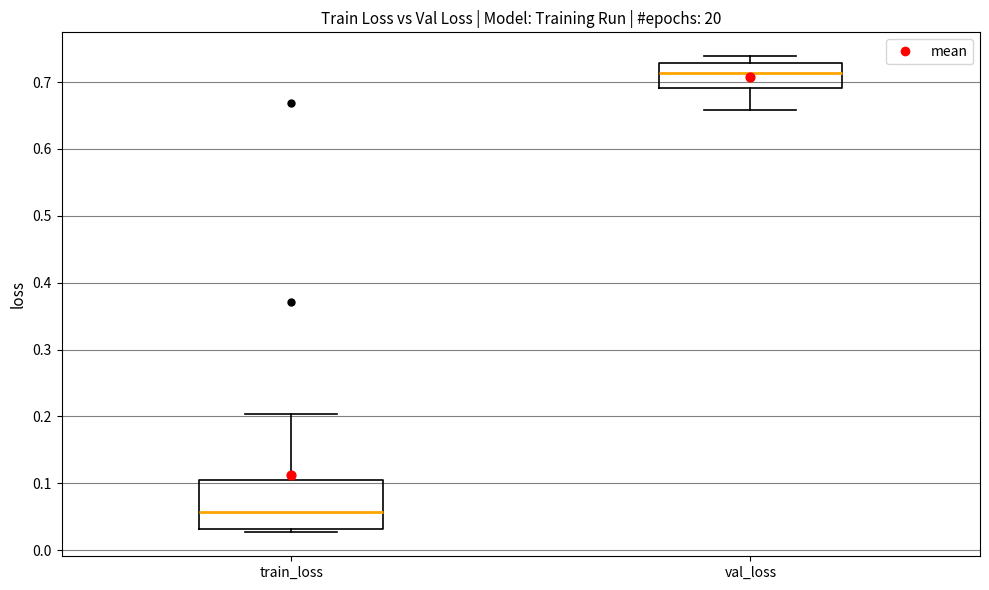

Which box is the tallest, from its lower edge to its upper edge?

train_loss